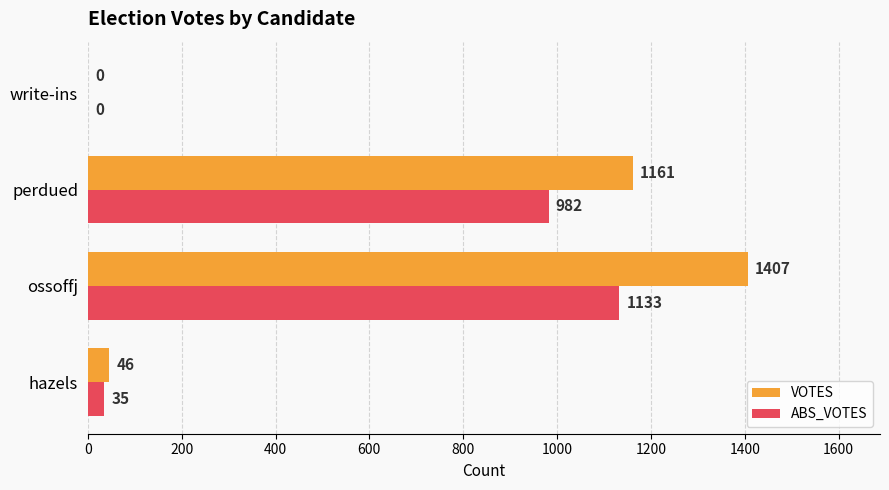

At which label is ABS_VOTES closest to 566?

perdued